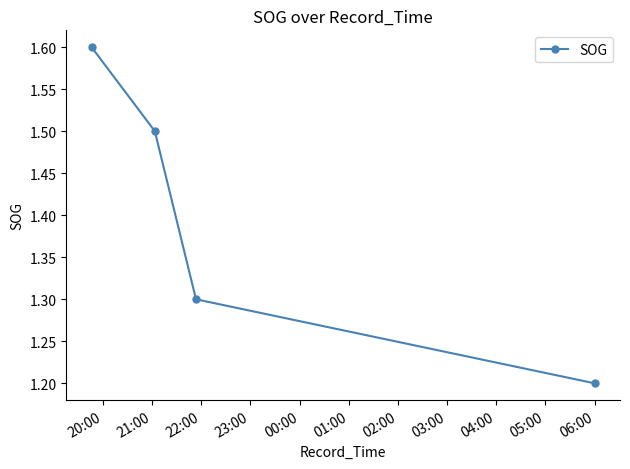

How many values are between 1 and 2?

4